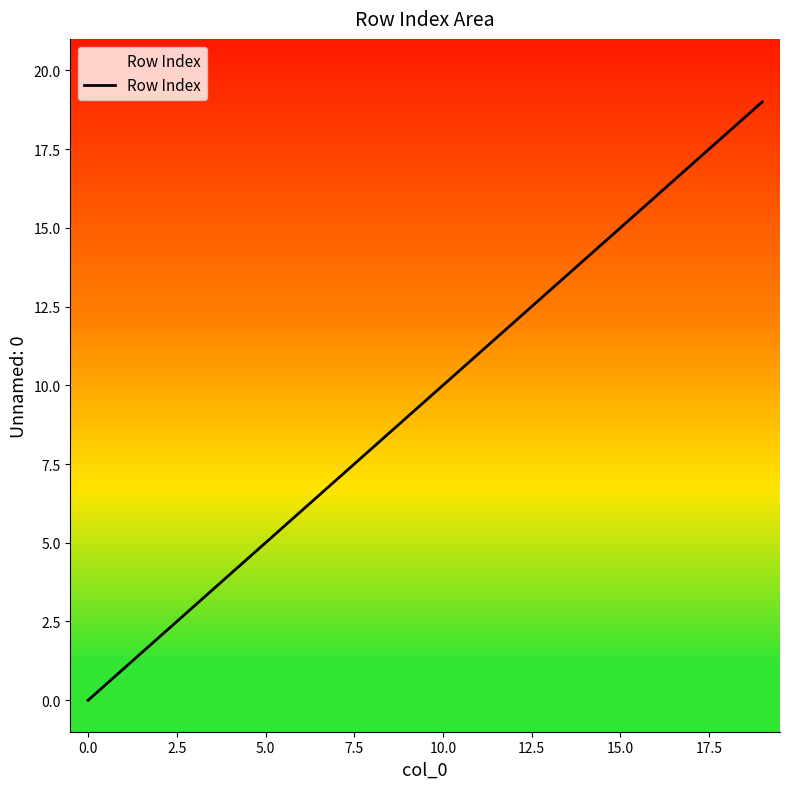

What is the greatest value displayed?

19